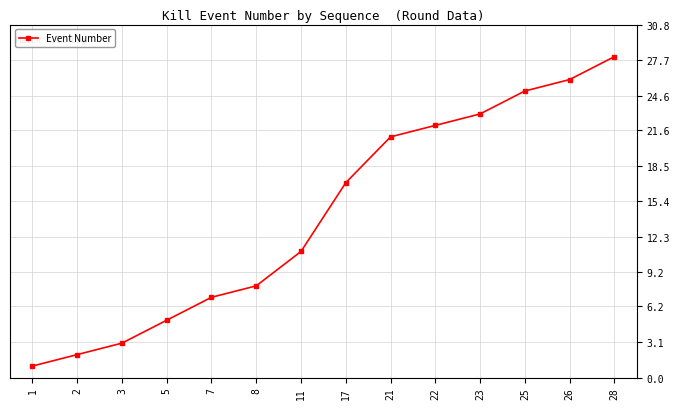

What is the value of the 11th point from the left?

23